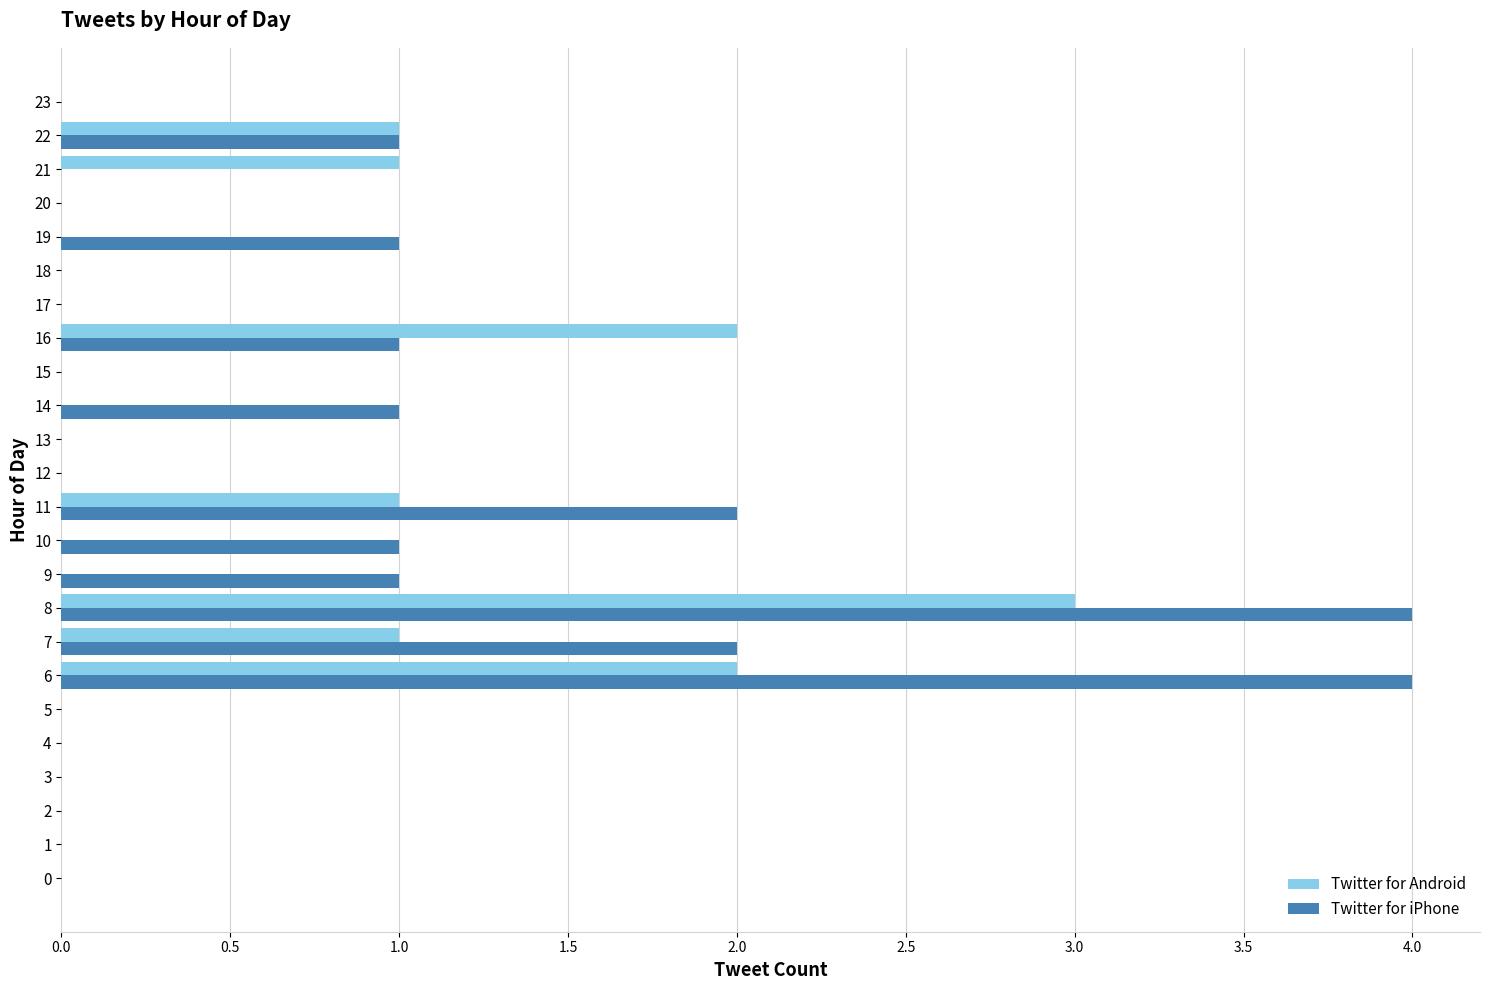

At which category is the sum across all series the highest?

8